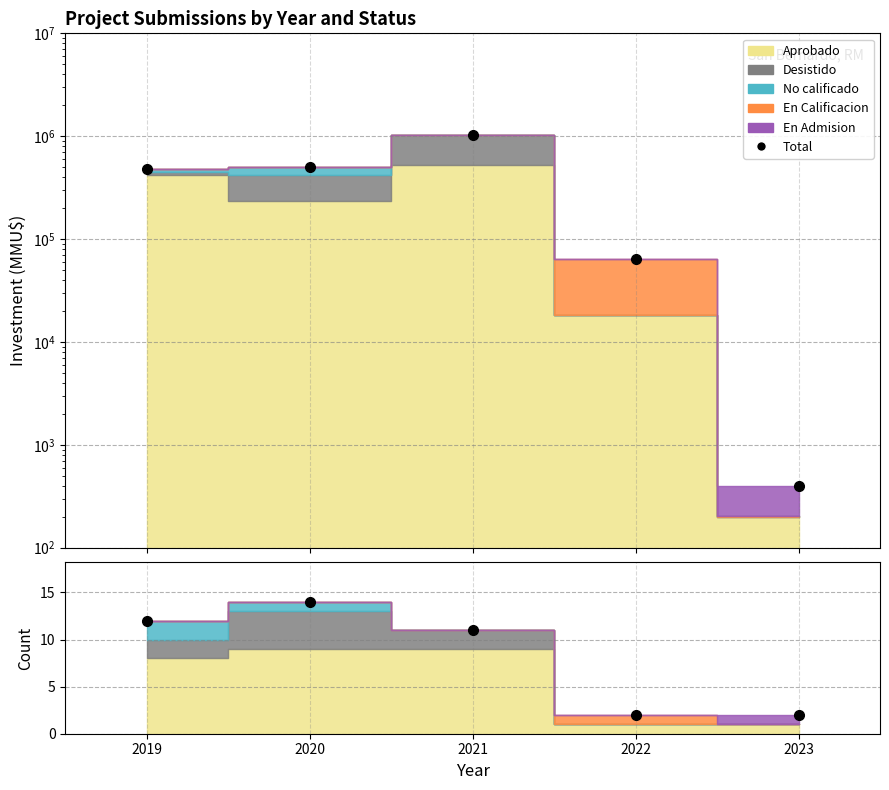

Which has a higher value, 2020 or 2021?

2021